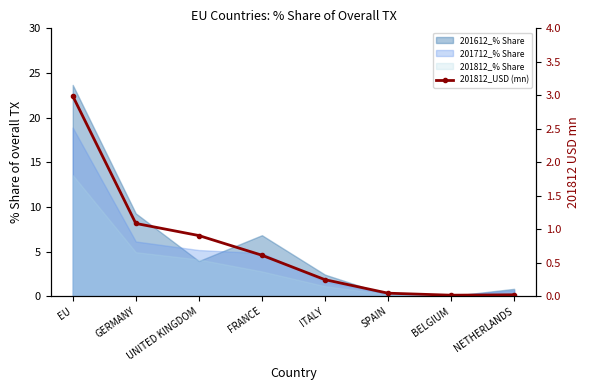

At which category does the chart reach its peak across all series?

EU